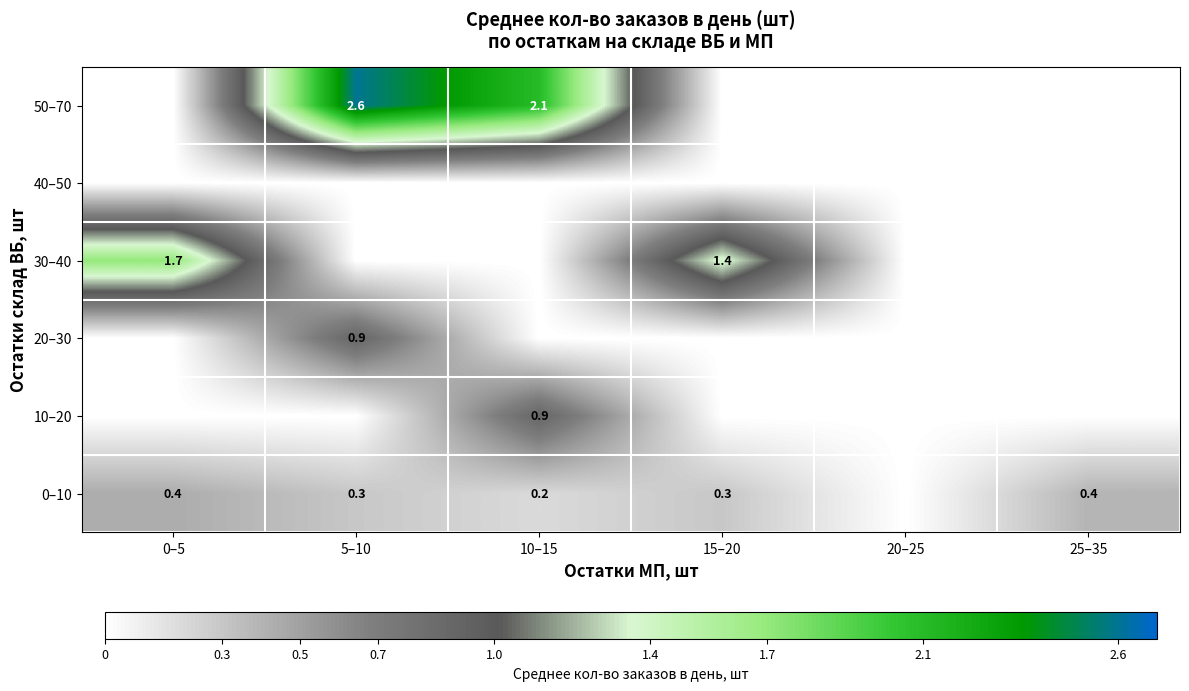

The 30–40 series shows 1.7 at 0–5. True or false?

True